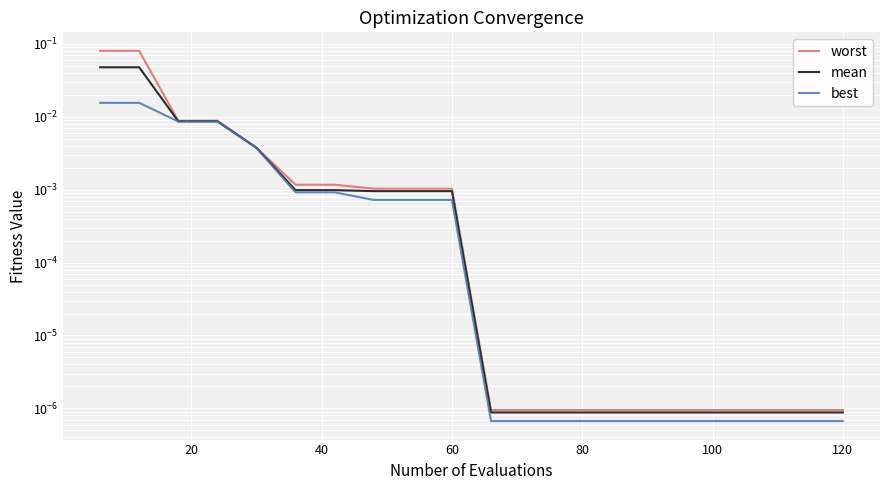

List the series in order of their overall mean, highest first.

worst, mean, best